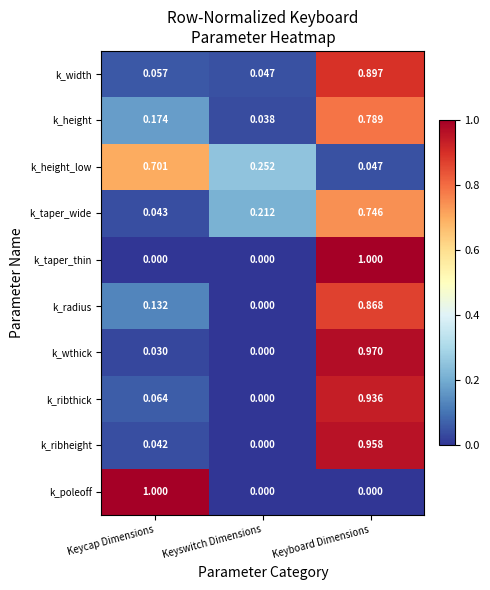

Where is k_taper_wide nearest to the value 0?

Keycap Dimensions